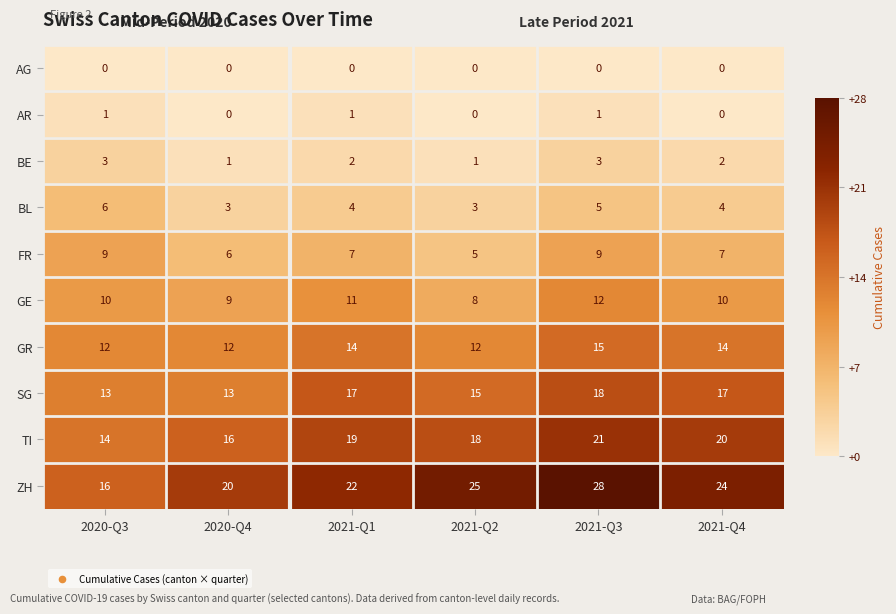

Is the value of GE at 2021-Q2 greater than the value of BL at 2021-Q2?

Yes